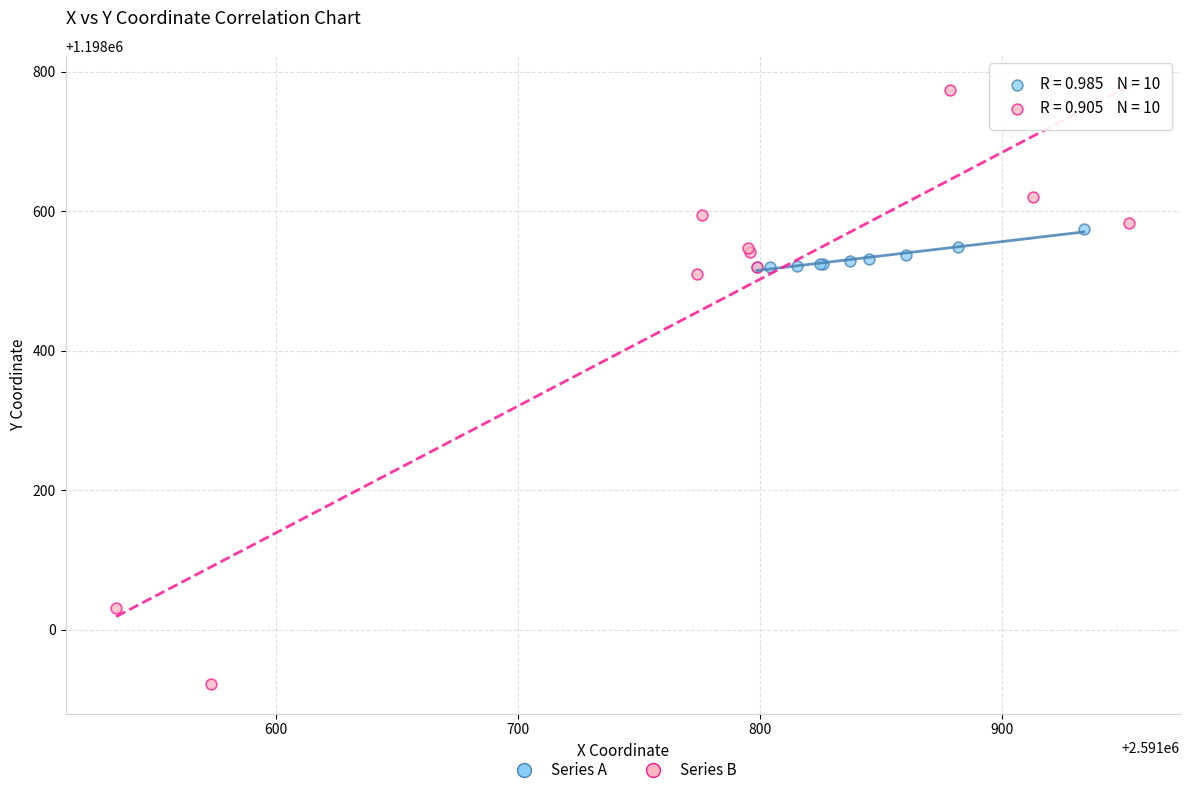

Which series has the largest Y range (max minus min)?

Series B